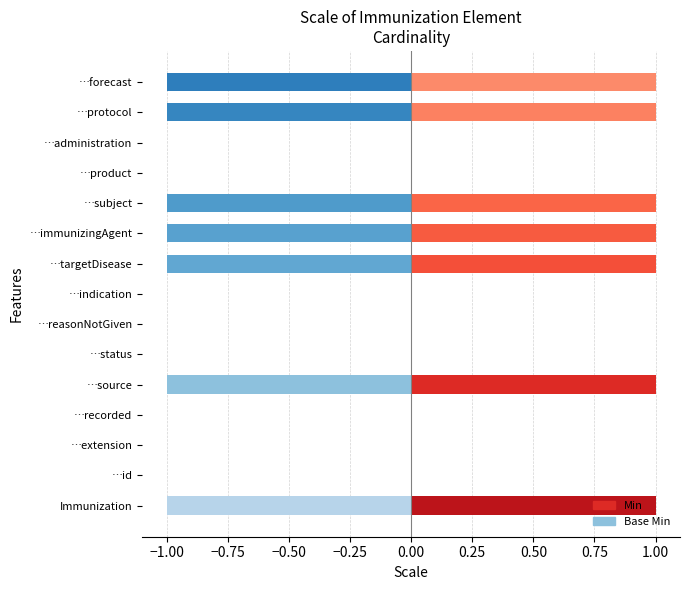

What are all the series names shown in the legend?

Min, Base Min